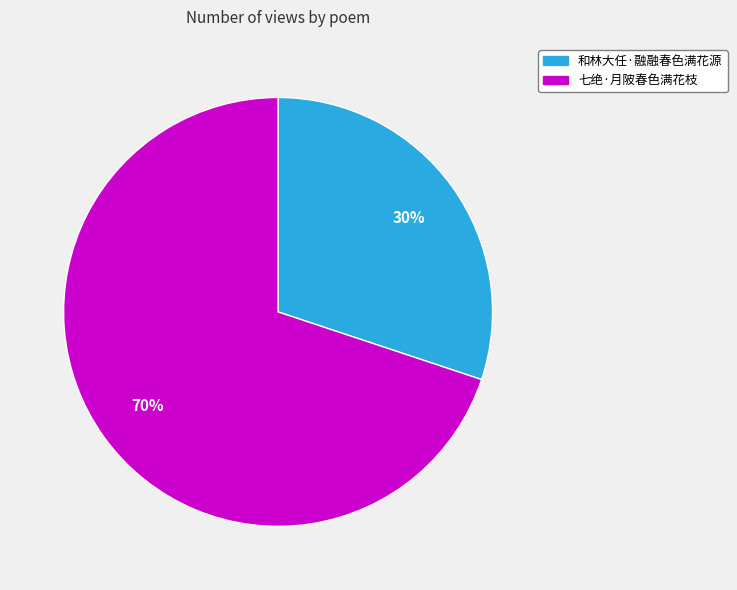

To the nearest percent, what portion does 七绝·月陂春色满花枝 represent?

70%